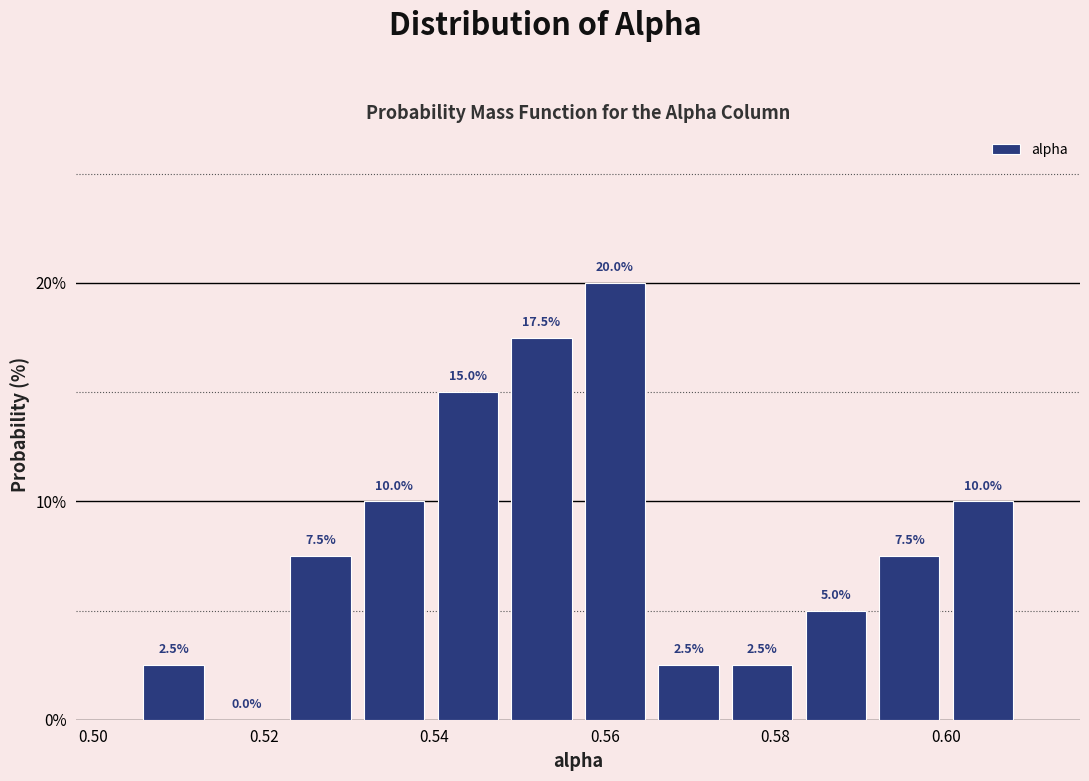

What is the height of the bar covering 0.506 to 0.514 on the x-axis? The bar edges are not printed on the chart, so give them approximately, as read against the axis.

2.5